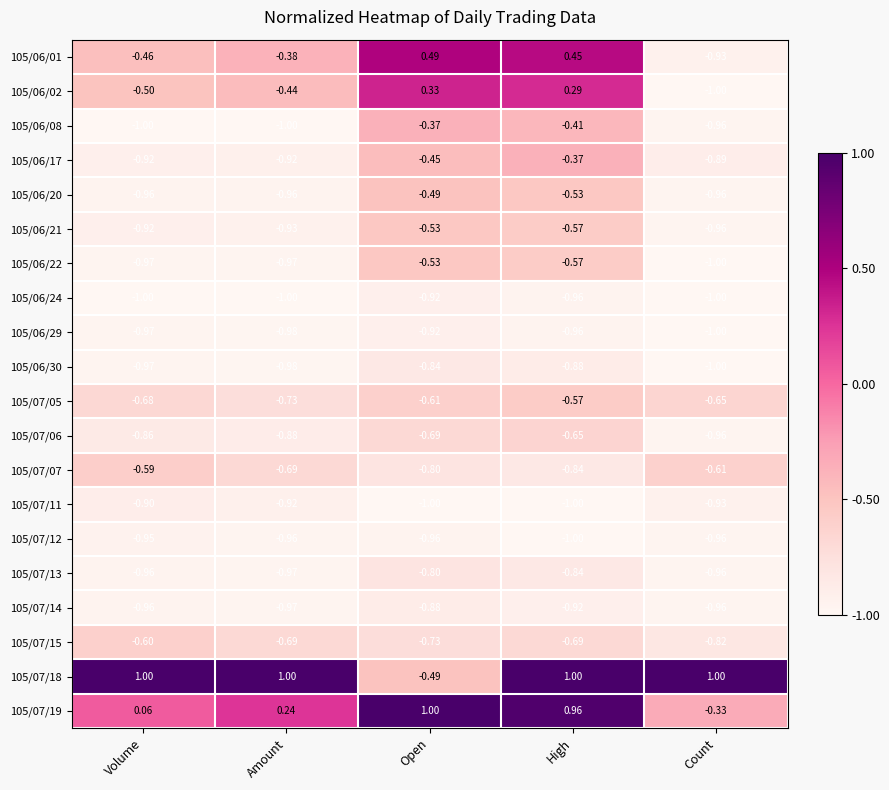

At which label is 105/07/07 closest to 0?

Volume